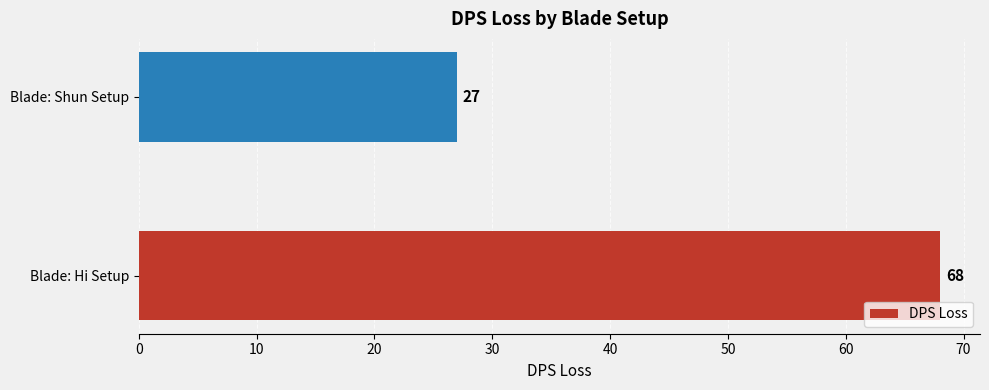

Rank the categories by value from lowest to highest.

Blade: Shun Setup, Blade: Hi Setup